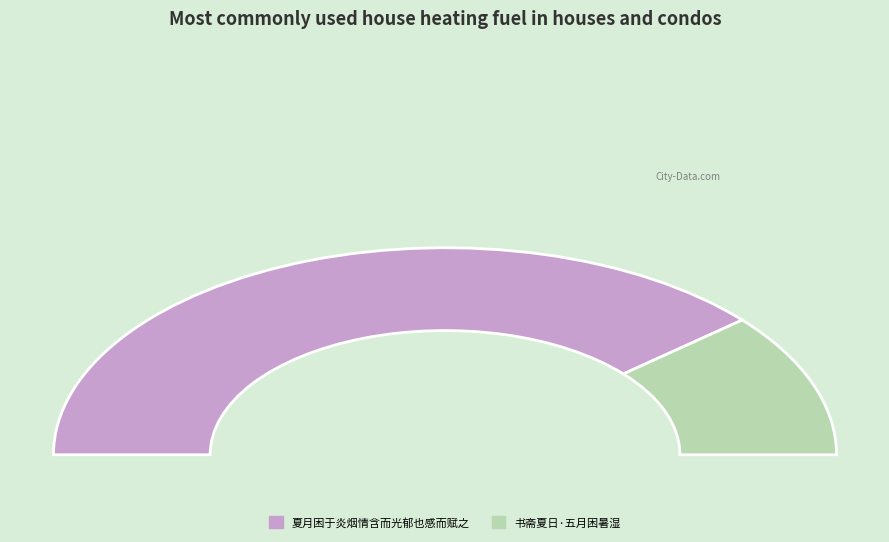

To the nearest percent, what is the average slice percentage?

50%